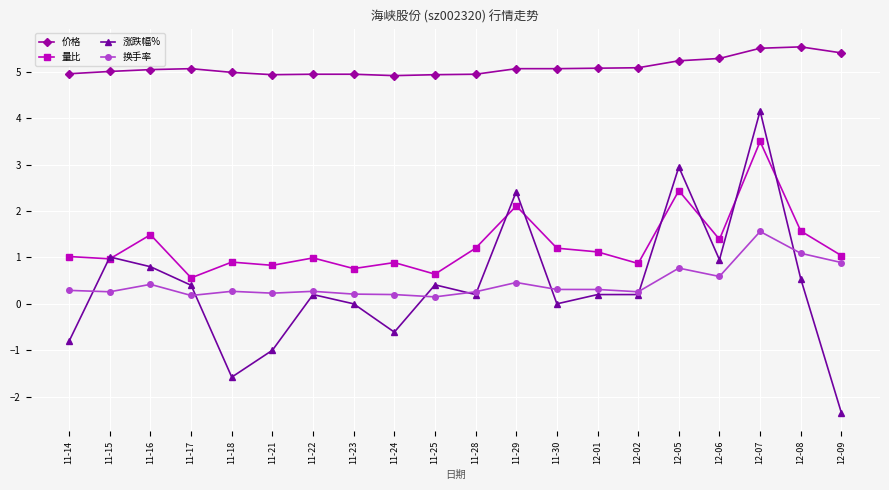

True or false: 涨跌幅% has more than 1 points higher than both neighbors.

True